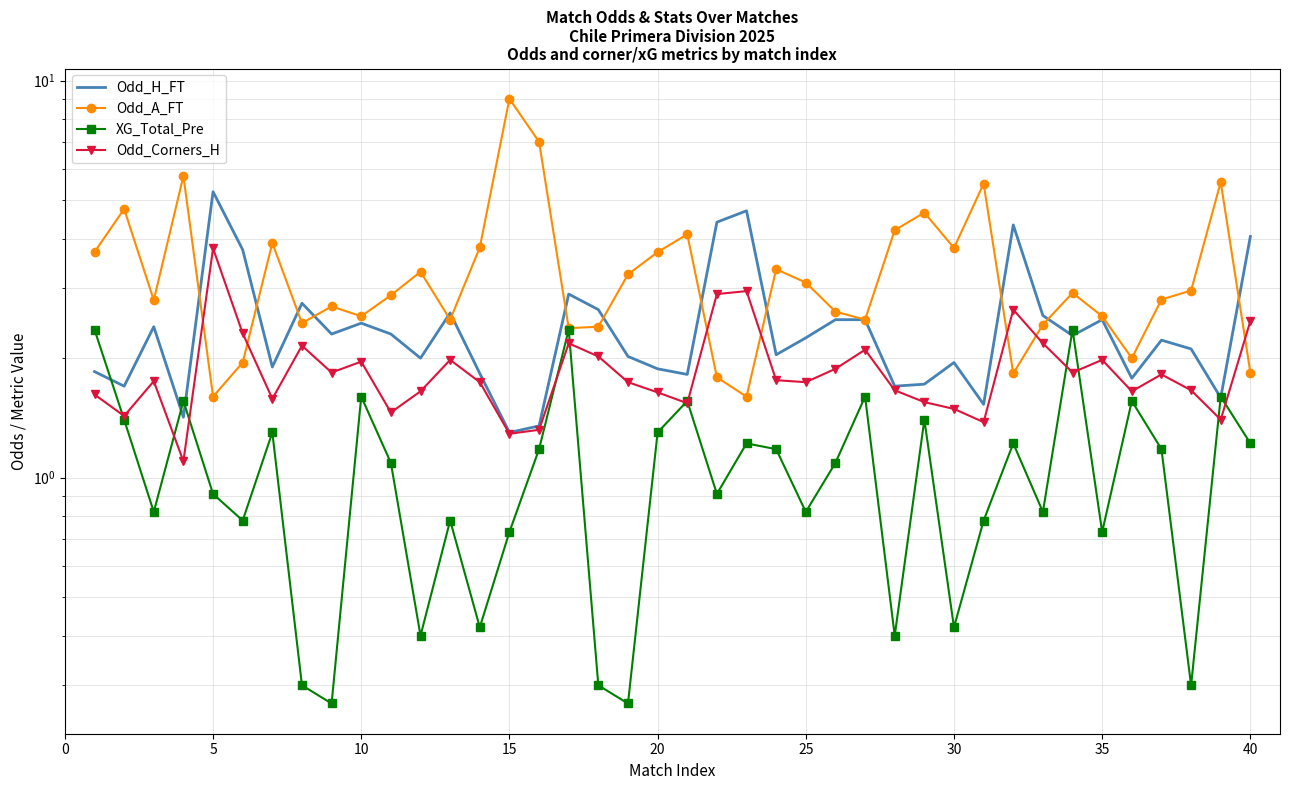

Reading left to right, transcribe all the data shown in this chart.

Odd_H_FT: 1.9	1.7	2.4	1.4	5.2	3.8	1.9	2.8	2.3	2.5	2.3	2.0	2.6	1.8	1.3	1.4	2.9	2.6	2.0	1.9	1.8	4.4	4.7	2.0	2.2	2.5	2.5	1.7	1.7	1.9	1.5	4.3	2.6	2.3	2.5	1.8	2.2	2.1	1.6	4.0
Odd_A_FT: 3.7	4.8	2.8	5.8	1.6	1.9	3.9	2.5	2.7	2.5	2.9	3.3	2.5	3.8	9.0	7.0	2.4	2.4	3.2	3.7	4.1	1.8	1.6	3.4	3.1	2.6	2.5	4.2	4.7	3.8	5.5	1.8	2.4	2.9	2.5	2.0	2.8	3.0	5.5	1.8
XG_Total_Pre: 2.4	1.4	0.8	1.6	0.9	0.8	1.3	0.3	0.3	1.6	1.1	0.4	0.8	0.4	0.7	1.2	2.4	0.3	0.3	1.3	1.6	0.9	1.2	1.2	0.8	1.1	1.6	0.4	1.4	0.4	0.8	1.2	0.8	2.4	0.7	1.6	1.2	0.3	1.6	1.2
Odd_Corners_H: 1.6	1.4	1.8	1.1	3.8	2.3	1.6	2.1	1.8	2.0	1.5	1.6	2.0	1.7	1.3	1.3	2.2	2.0	1.7	1.6	1.5	2.9	3.0	1.8	1.7	1.9	2.1	1.7	1.6	1.5	1.4	2.6	2.2	1.8	2.0	1.6	1.8	1.7	1.4	2.5